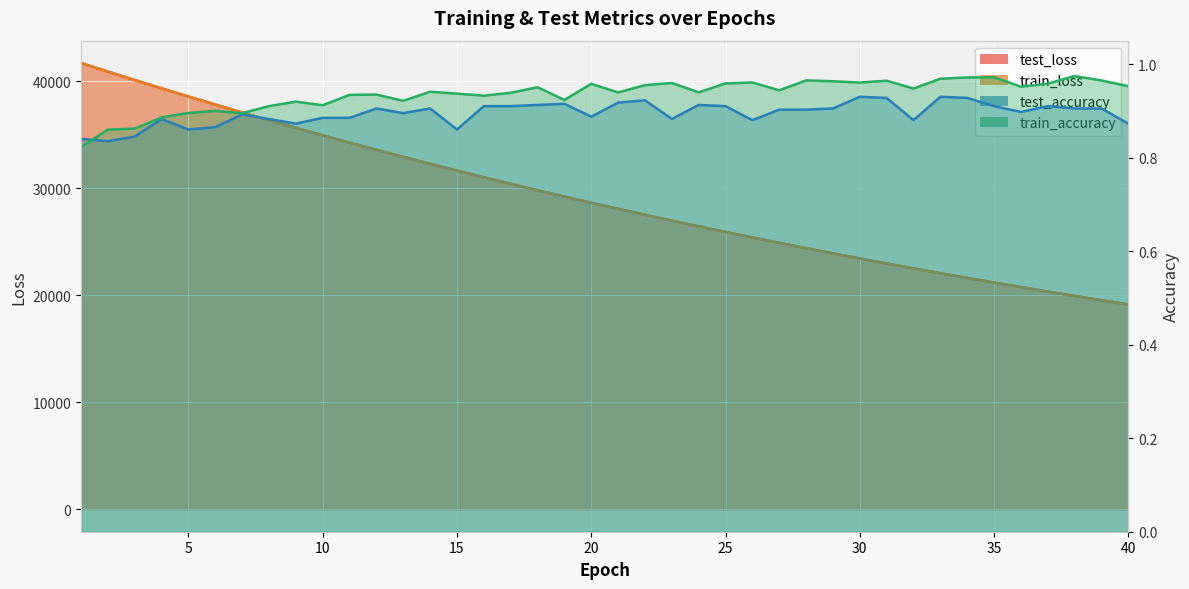

The value of train_accuracy at 2 is 1.2. True or false?

False